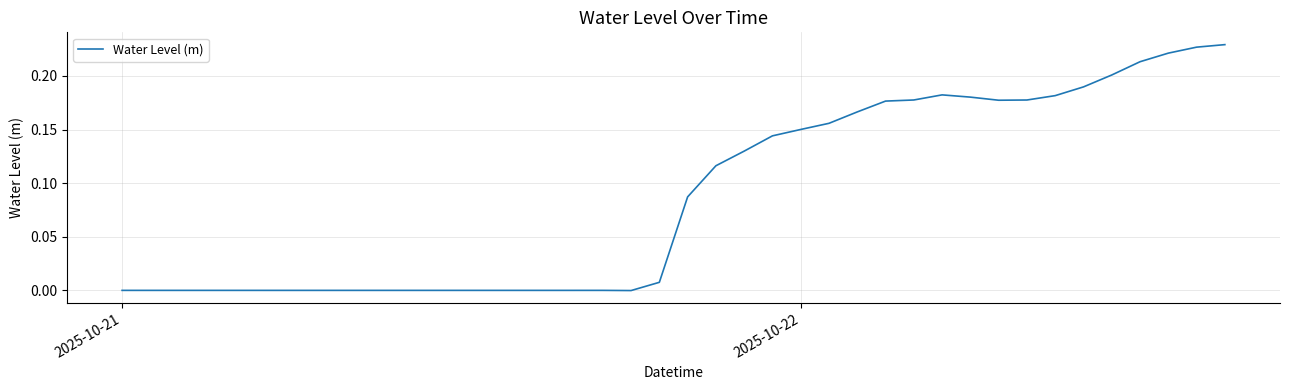

Does the chart display data point markers on the line(s)?

No